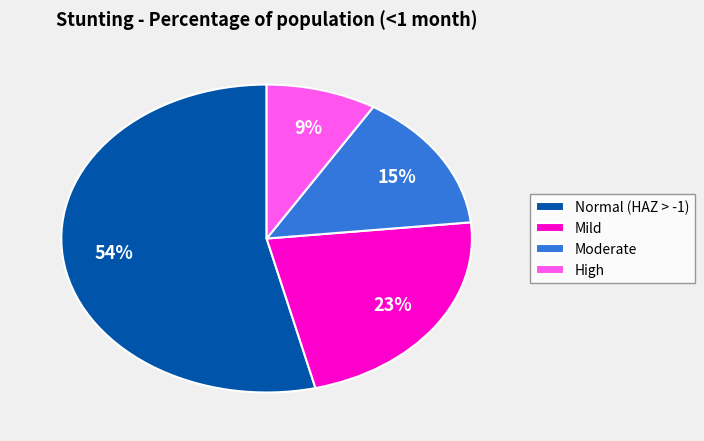

Between High and Normal (HAZ > -1), which is larger?

Normal (HAZ > -1)